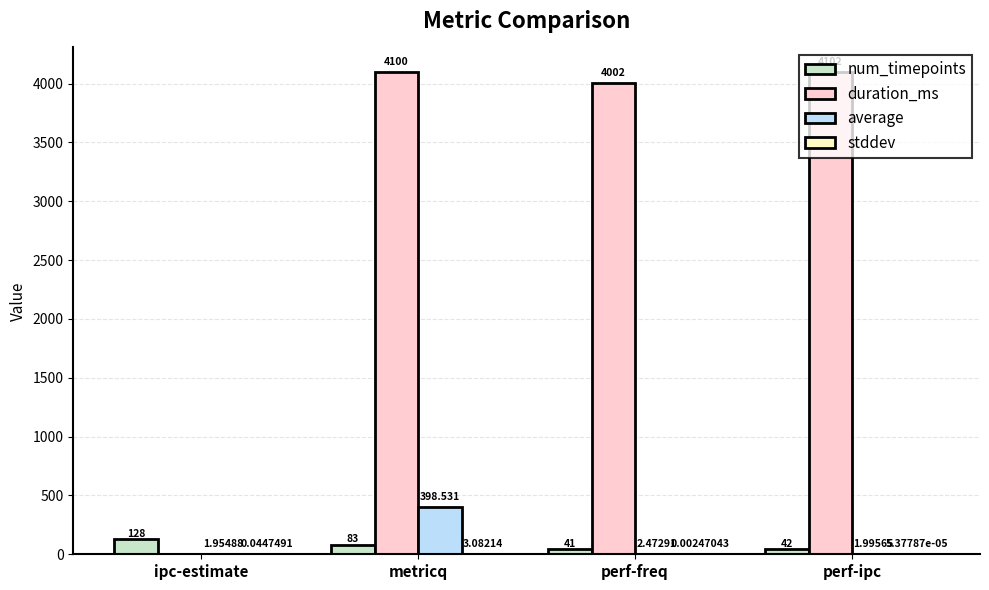

At which category is the sum across all series the highest?

metricq